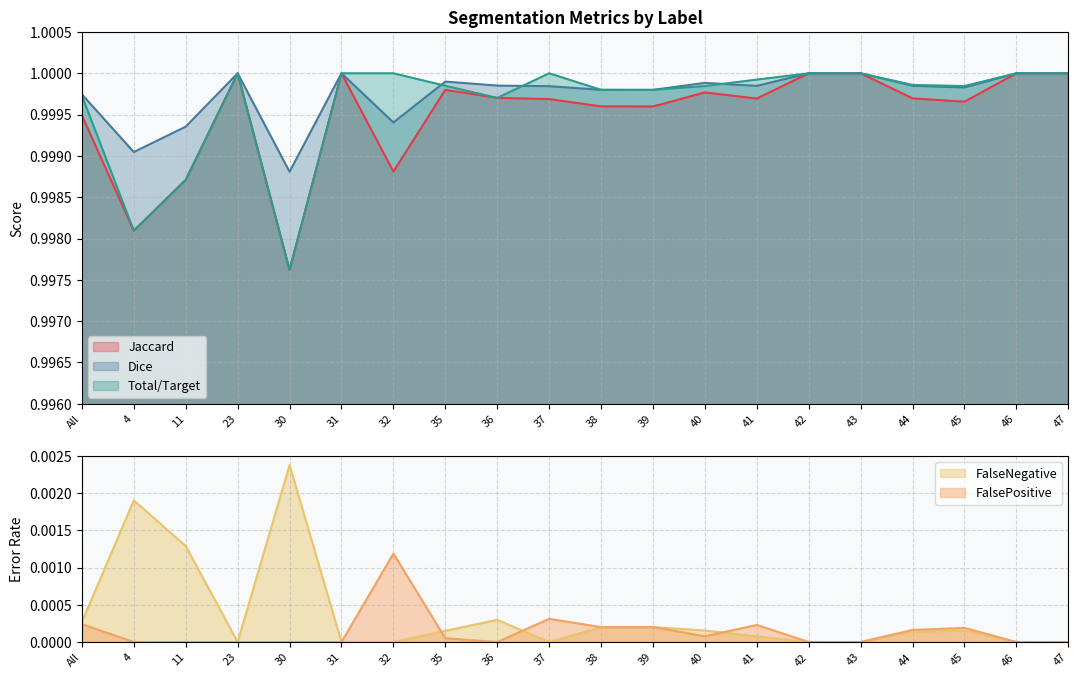

Rank the categories by FalsePositive value from lowest to highest.

4, 11, 23, 30, 31, 36, 42, 43, 46, 47, 35, 40, 44, 45, 38, 39, 41, All, 37, 32